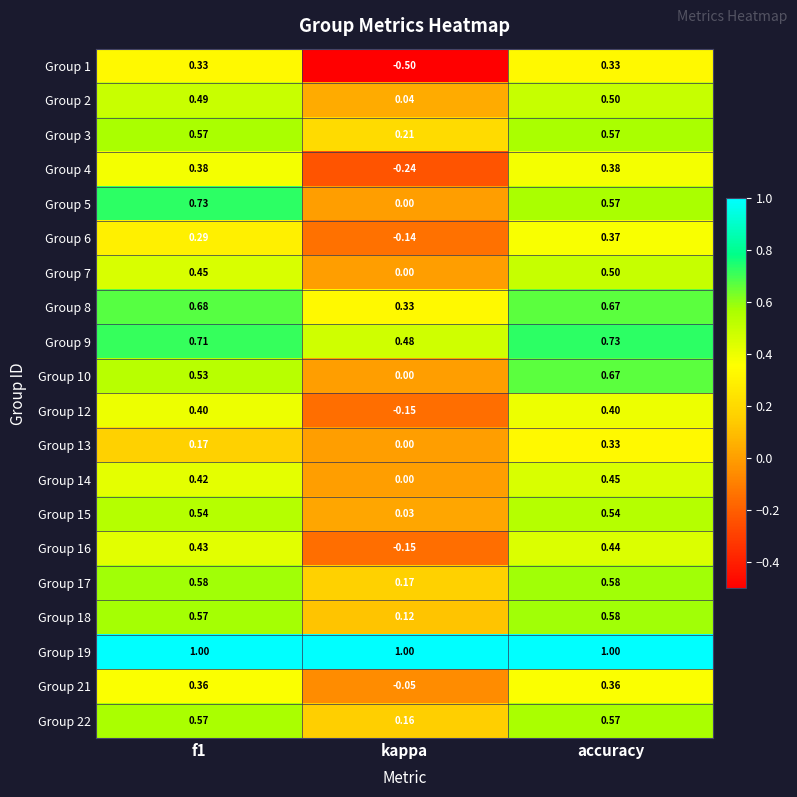

At which label is Group 5 closest to 0?

kappa